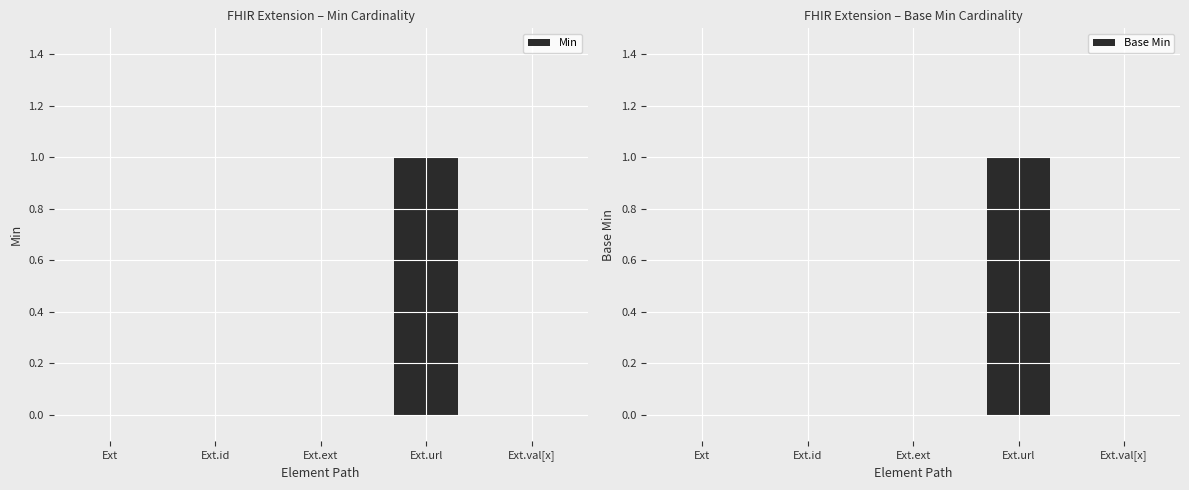

What are all the series names shown in the legend?

Min, Base Min